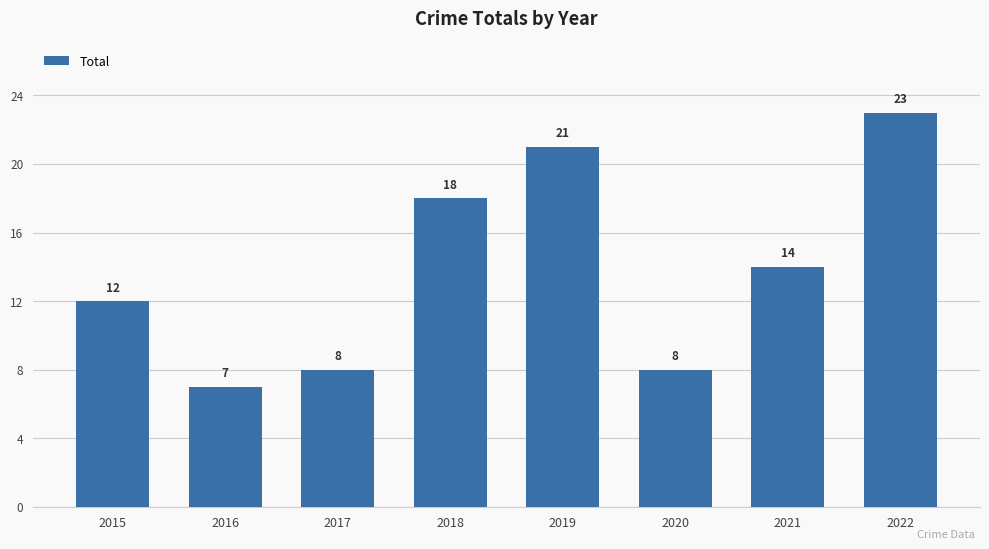

Is it true that the value at 2020 is 8?

True